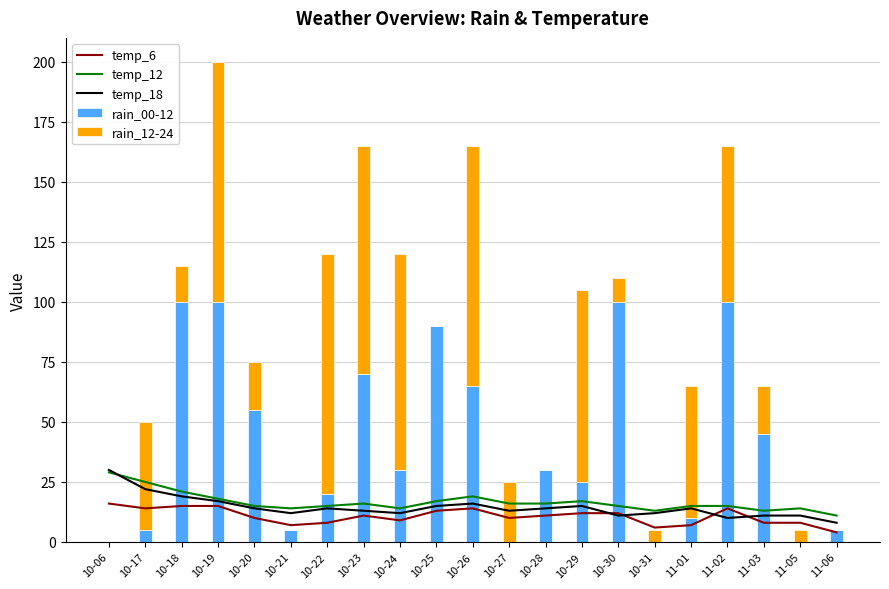

Reading right to left, extract all data points from this chart.

temp_6: 4	8	8	14	7	6	12	12	11	10	14	13	9	11	8	7	10	15	15	14	16
temp_12: 11	14	13	15	15	13	15	17	16	16	19	17	14	16	15	14	15	18	21	25	29
temp_18: 8	11	11	10	14	12	11	15	14	13	16	15	12	13	14	12	14	17	19	22	30
rain_00-12: 5	0	45	100	10	0	100	25	30	0	65	90	30	70	20	5	55	100	100	5	0
rain_12-24: 0	5	20	65	55	5	10	80	0	25	100	0	90	95	100	0	20	100	15	45	0